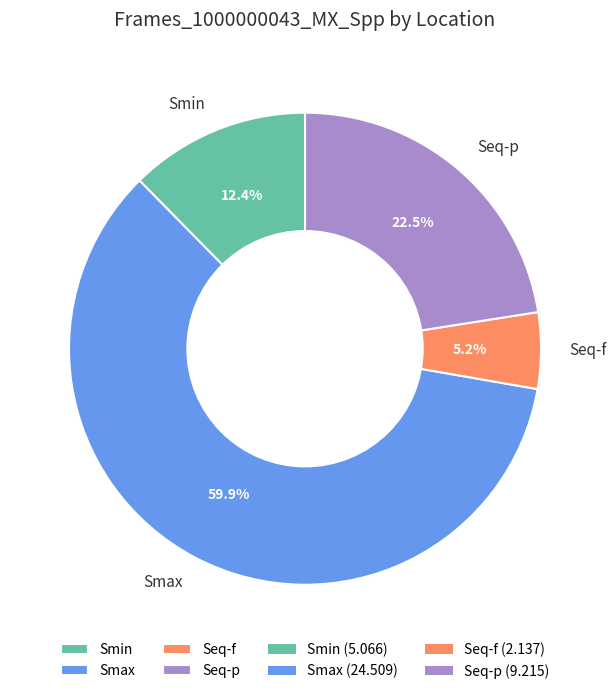

What is the largest slice in the pie chart?

Smax